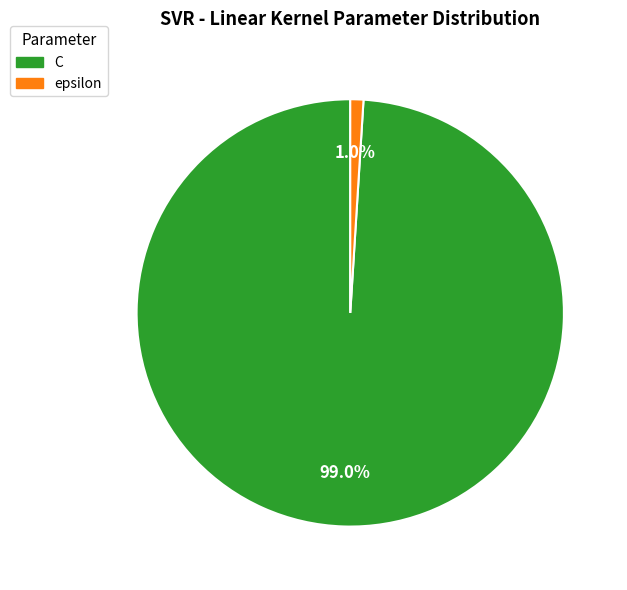

What portion of the pie excludes epsilon?

99.0%